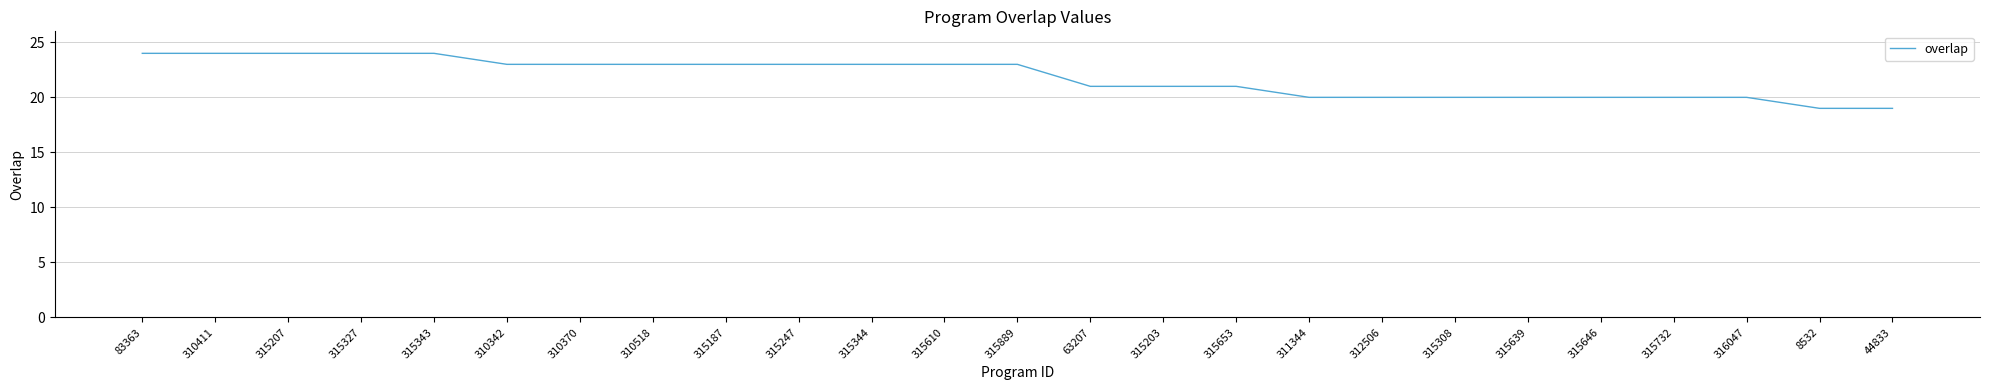

What position from the right is 315203?

11